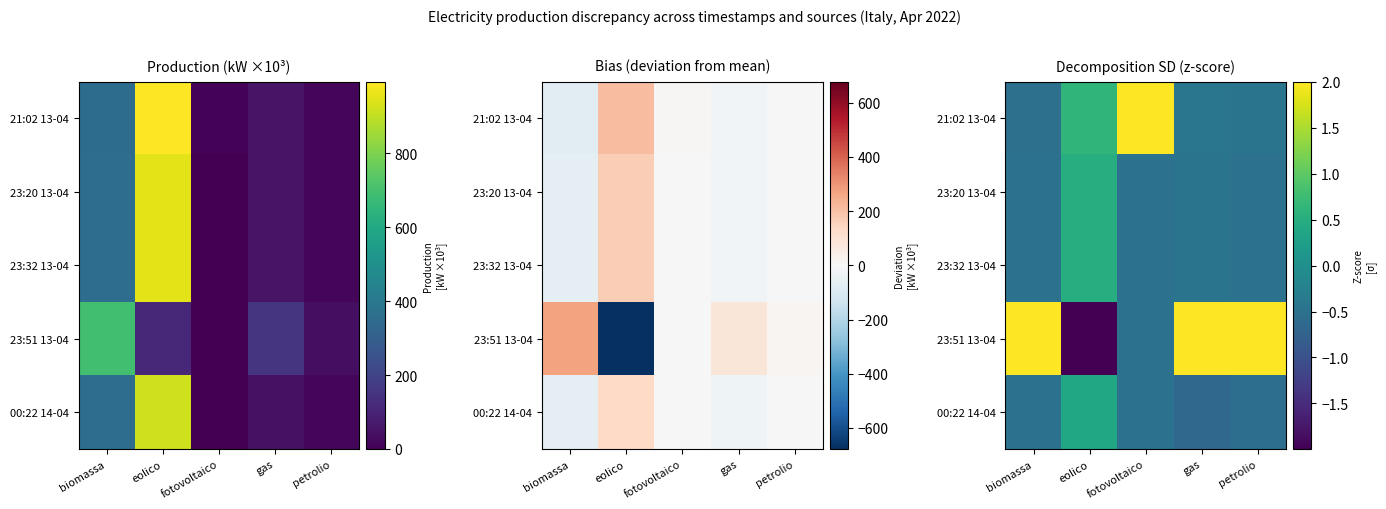

Between gas and eolico, which is larger?

eolico